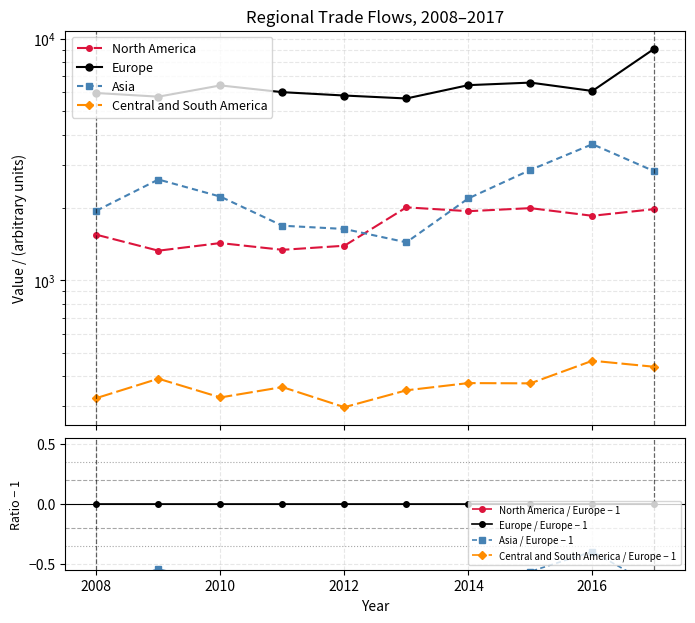

What is the value of the Europe point at the 6th from the left?

5656